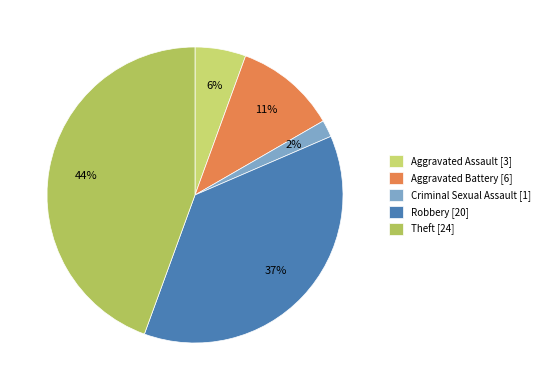

Which slice is the largest?

Theft